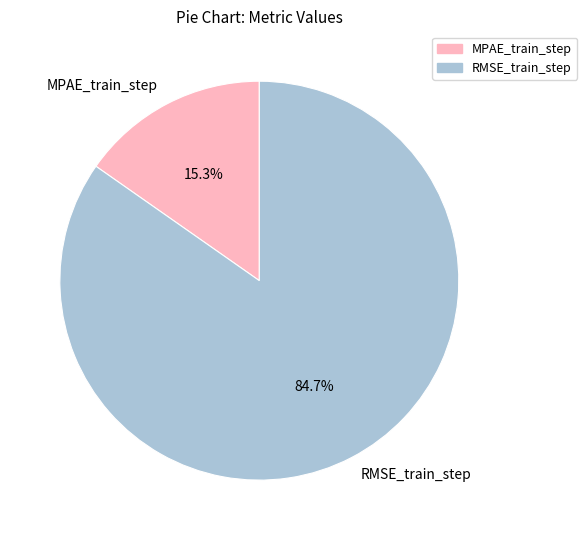

Combined, do MPAE_train_step and RMSE_train_step account for over 50%?

Yes